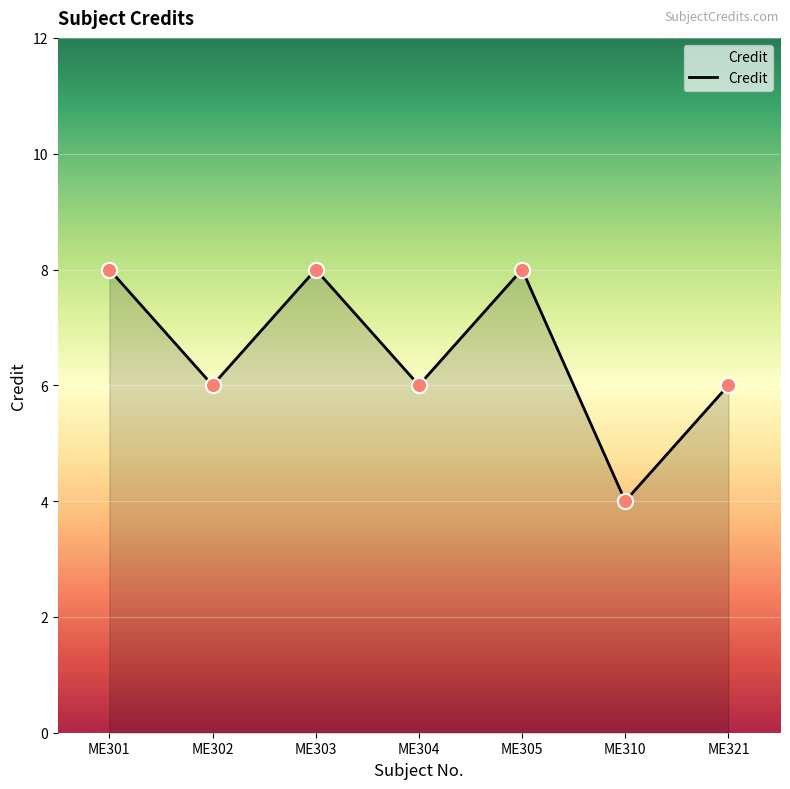

Approximately how many times larger is the value at ME303 compared to ME301?

1.0